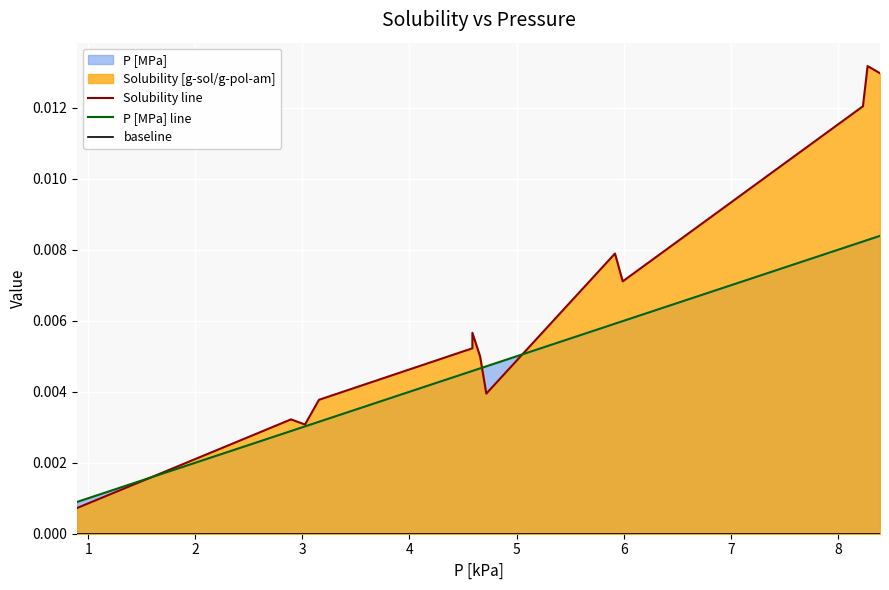

At how many categories does at least one series exceed 0?

13